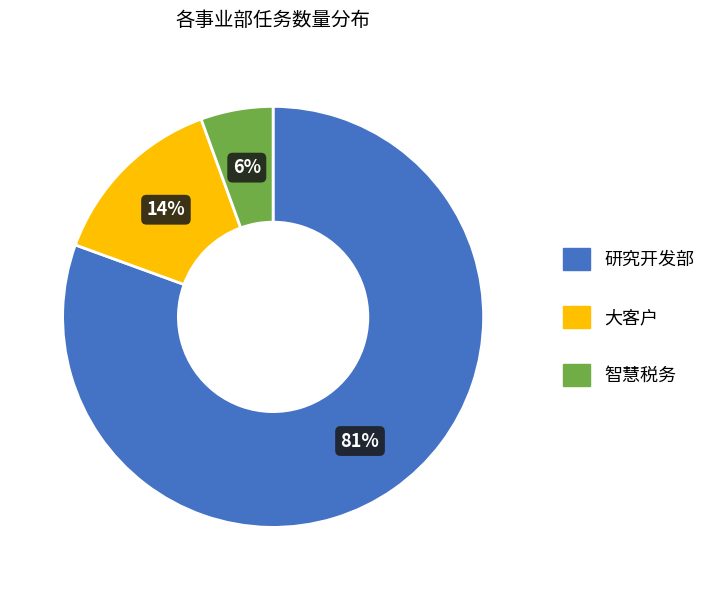

Combined, do 研究开发部 and 智慧税务 account for over 50%?

Yes